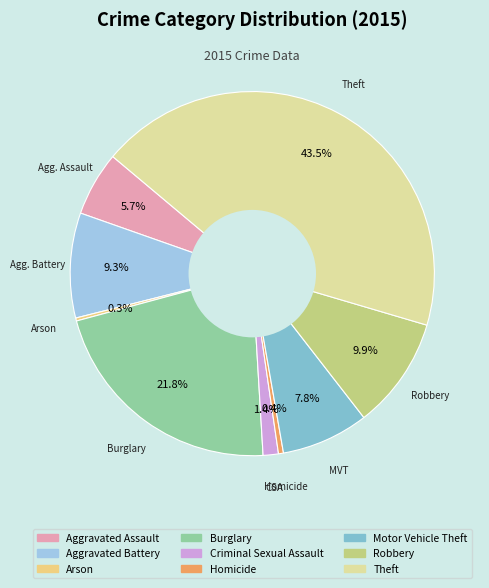

How many segments does this pie chart have?

9